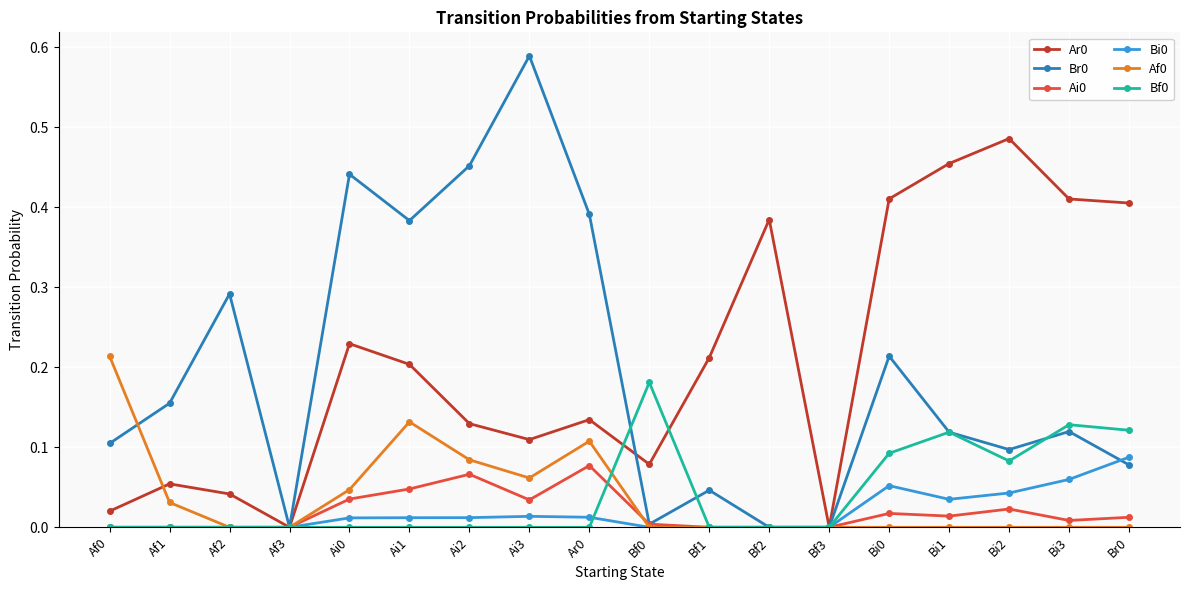

What position from the right is Af2?

16